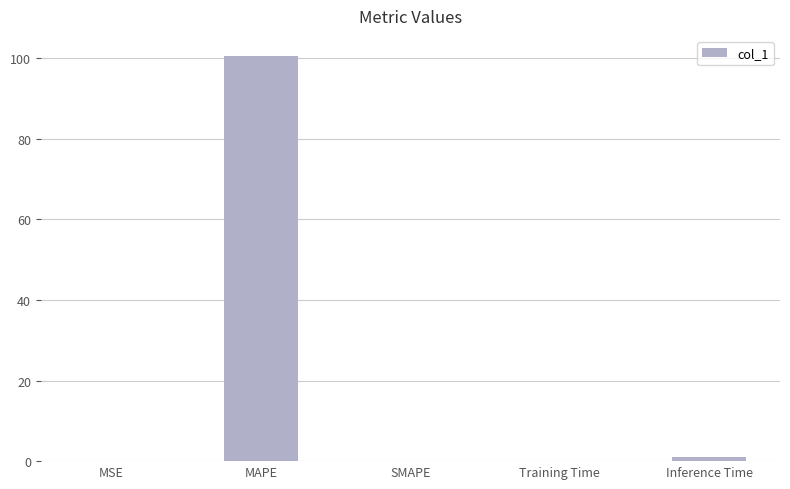

At which category does the chart reach its peak across all series?

MAPE